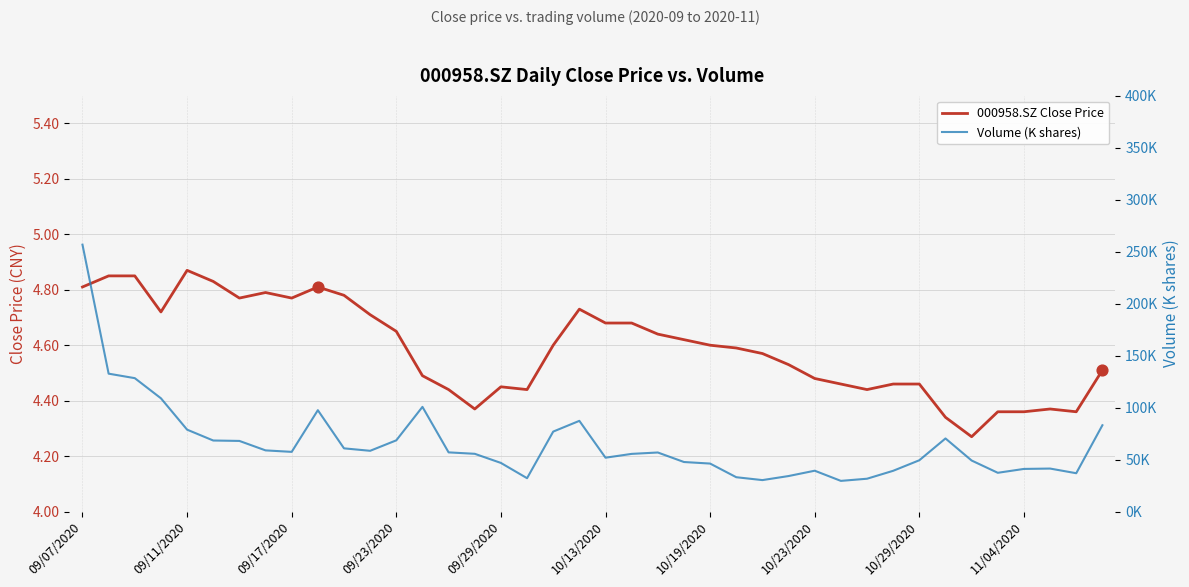

At how many categories does at least one series exceed 148?

1